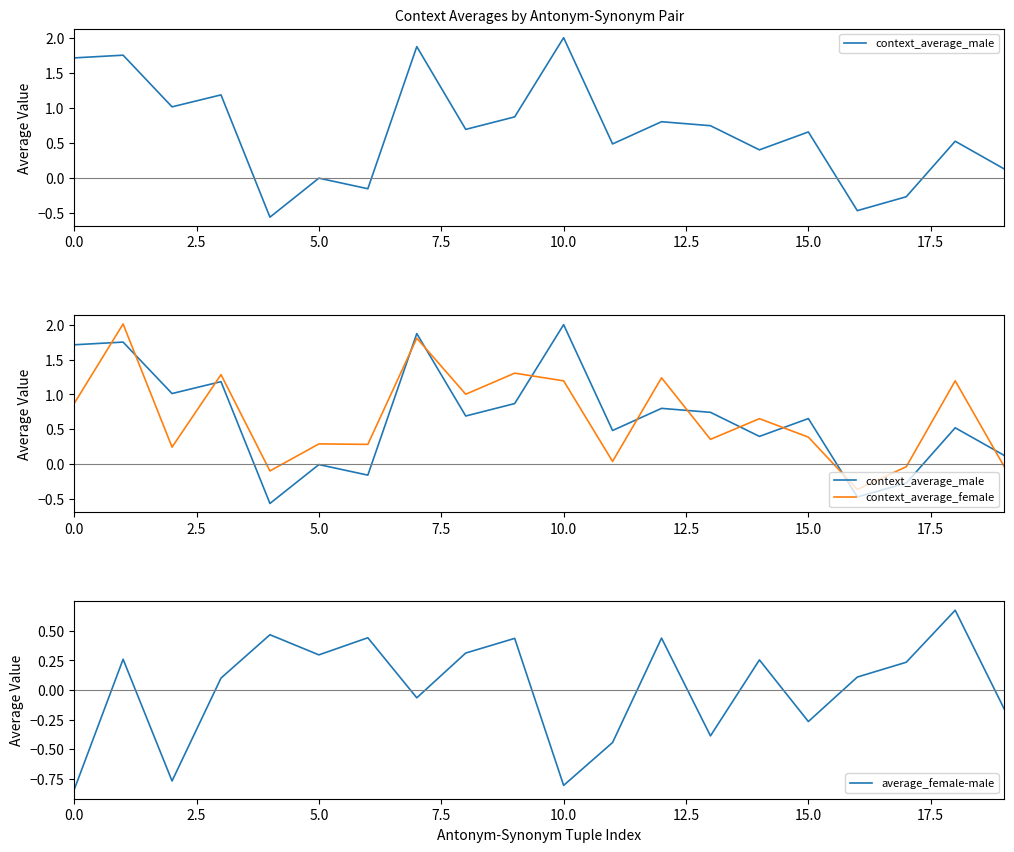

Is it true that context_average_male equals -0.3 at 17?

True